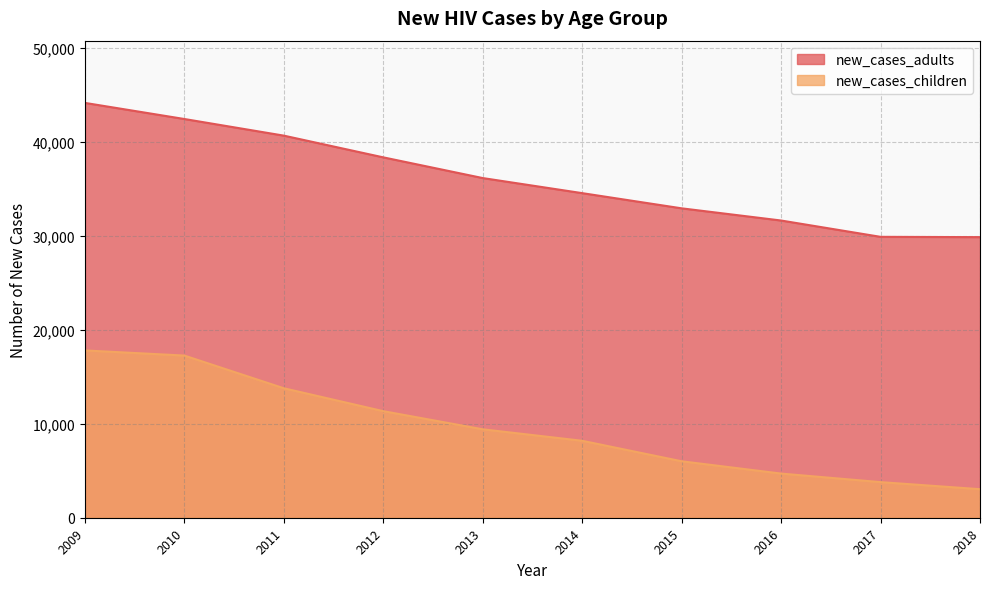

How many data points in new_cases_children are above 9413?

4